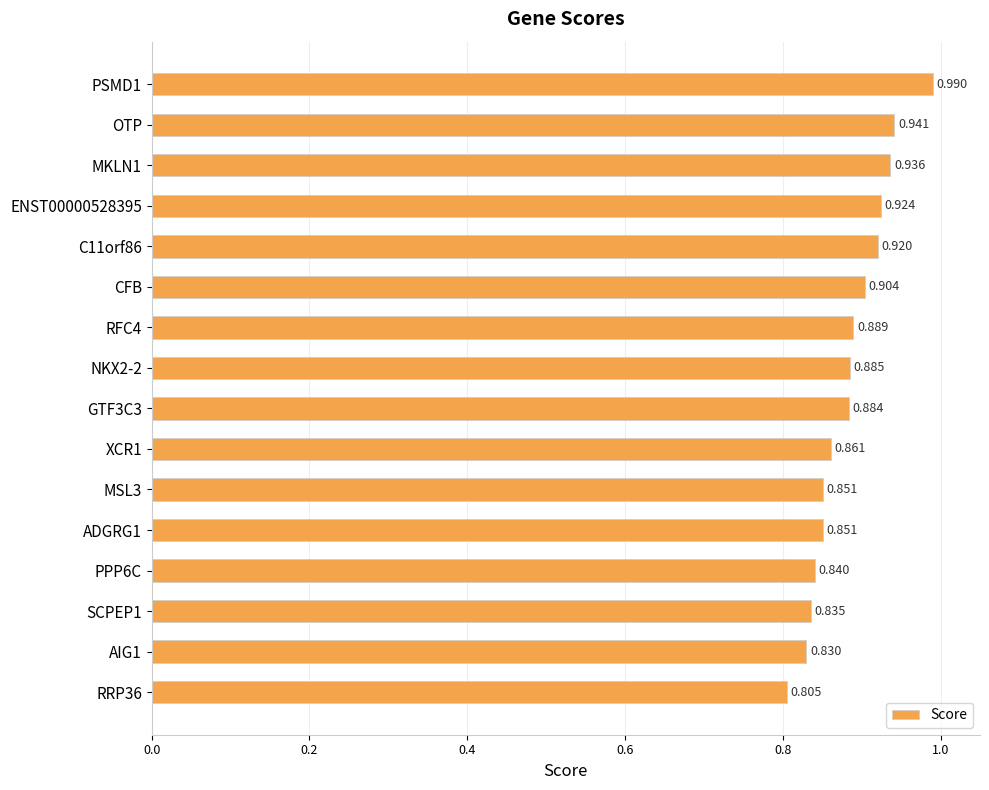

Between CFB and RFC4, which is larger?

CFB